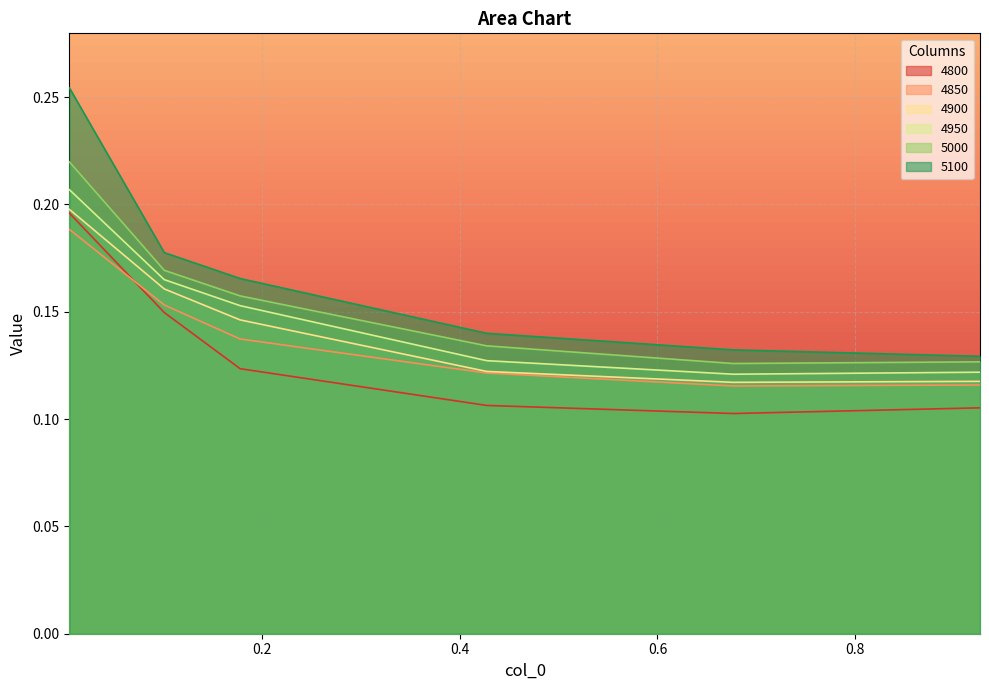

Rank the categories by 5100 value from highest to lowest.

0.005479452054794521, 0.1013698630136986, 0.1780821917808219, 0.4273972602739726, 0.6767123287671233, 0.9260273972602739